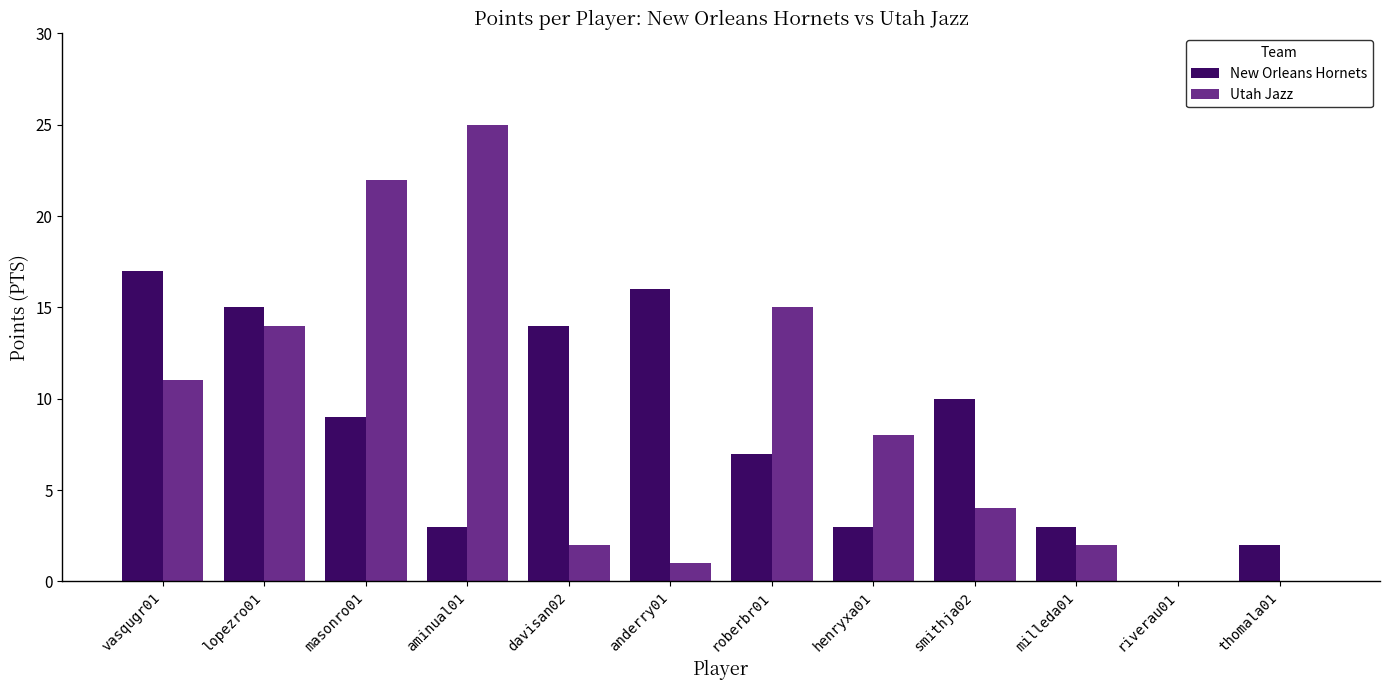

What is the sum of all New Orleans Hornets values?

99